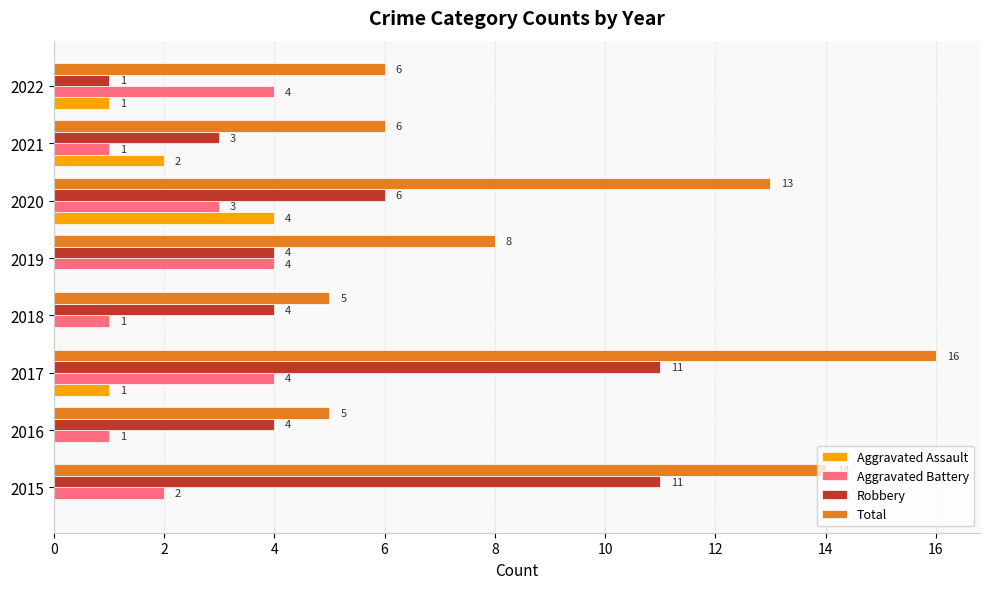

Between 2017 and 2019, which series saw the biggest shift?

Total